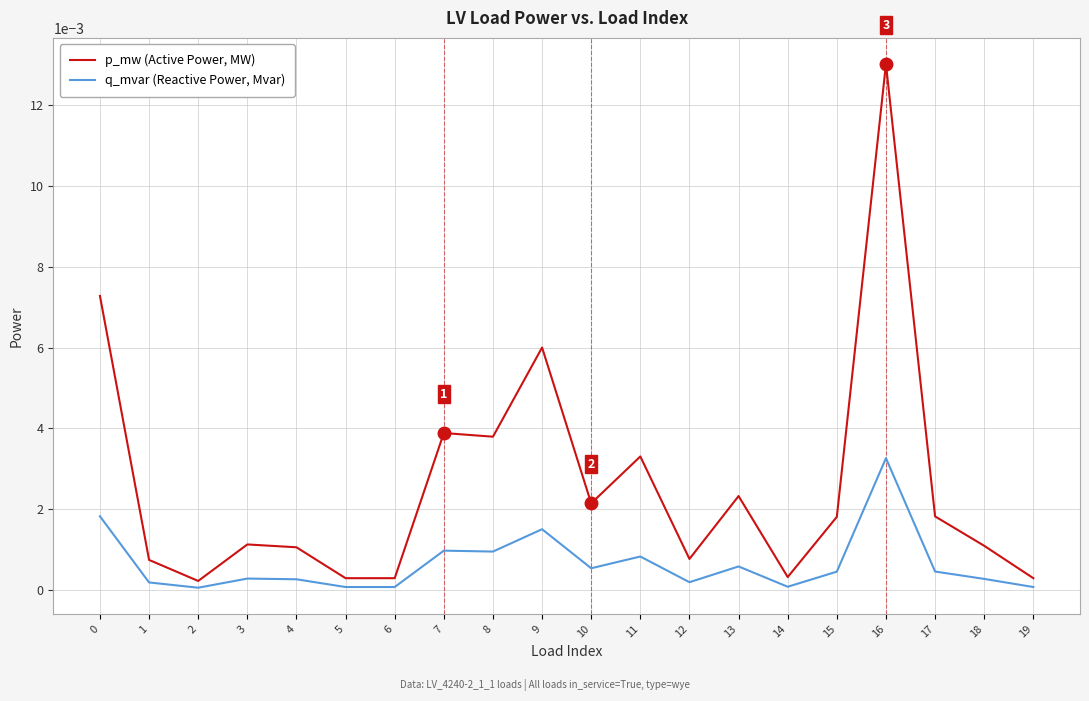

Is this an area chart (filled region under the line)?

No